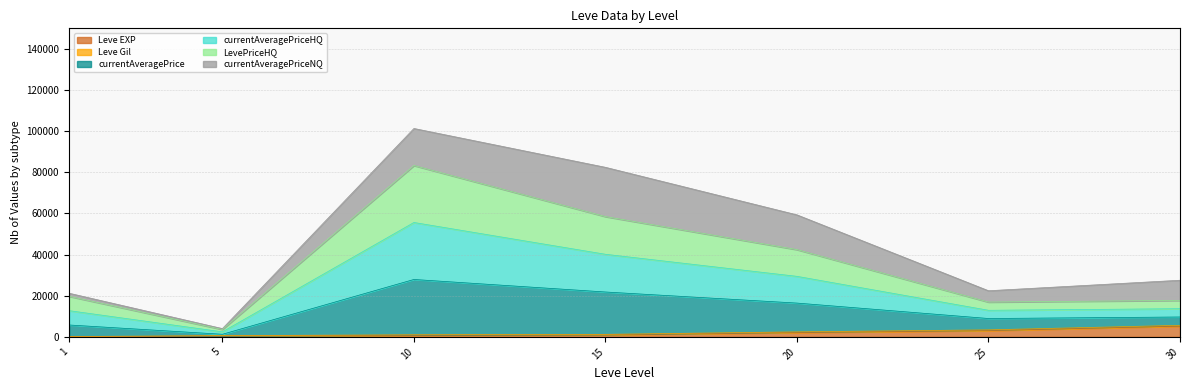

Does the chart have visible grid lines?

Yes